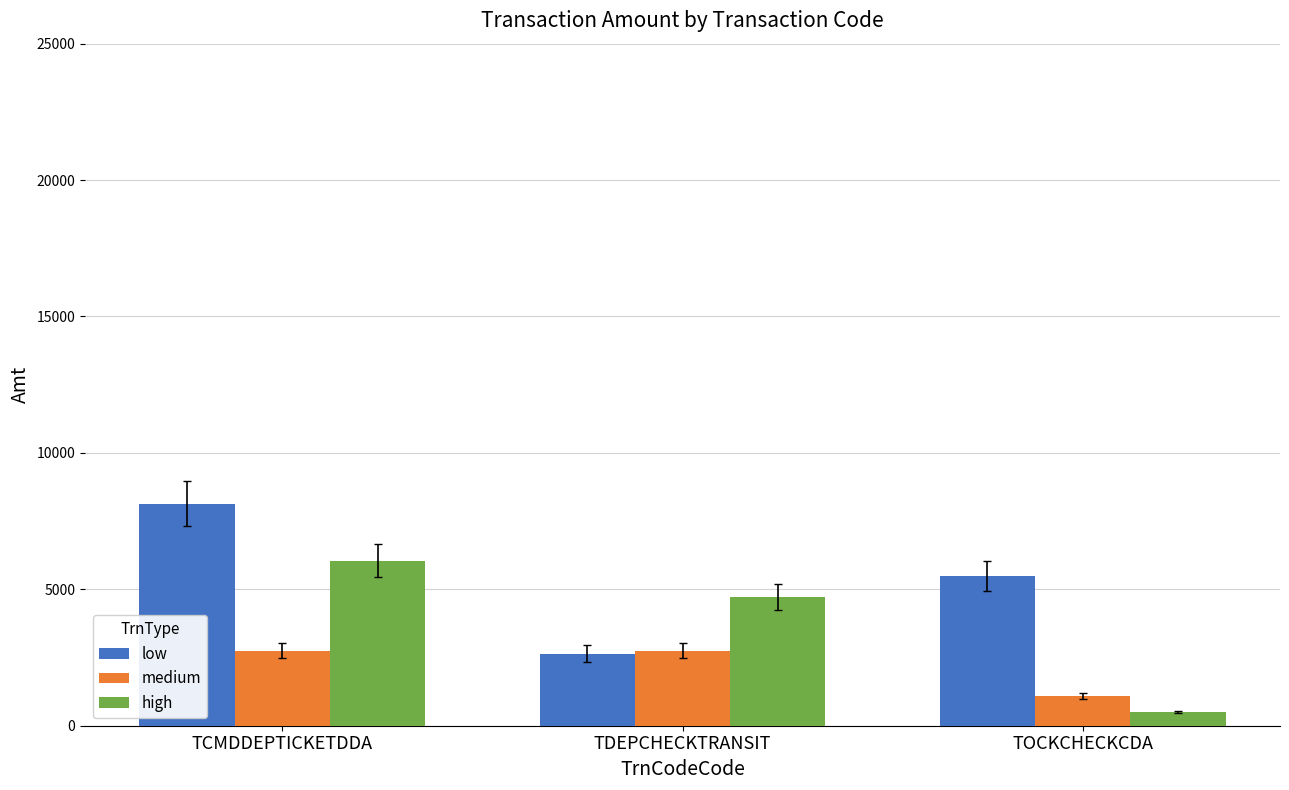

What is the spread (max minus min) of values at TCMDDEPTICKETDDA?

5384.9